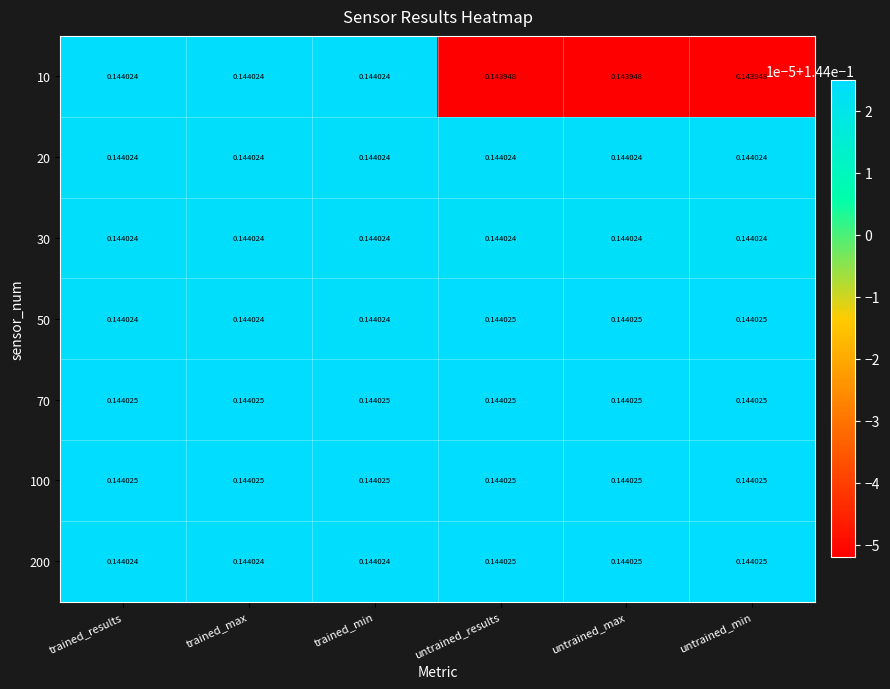

Count the number of data series in this chart.

7